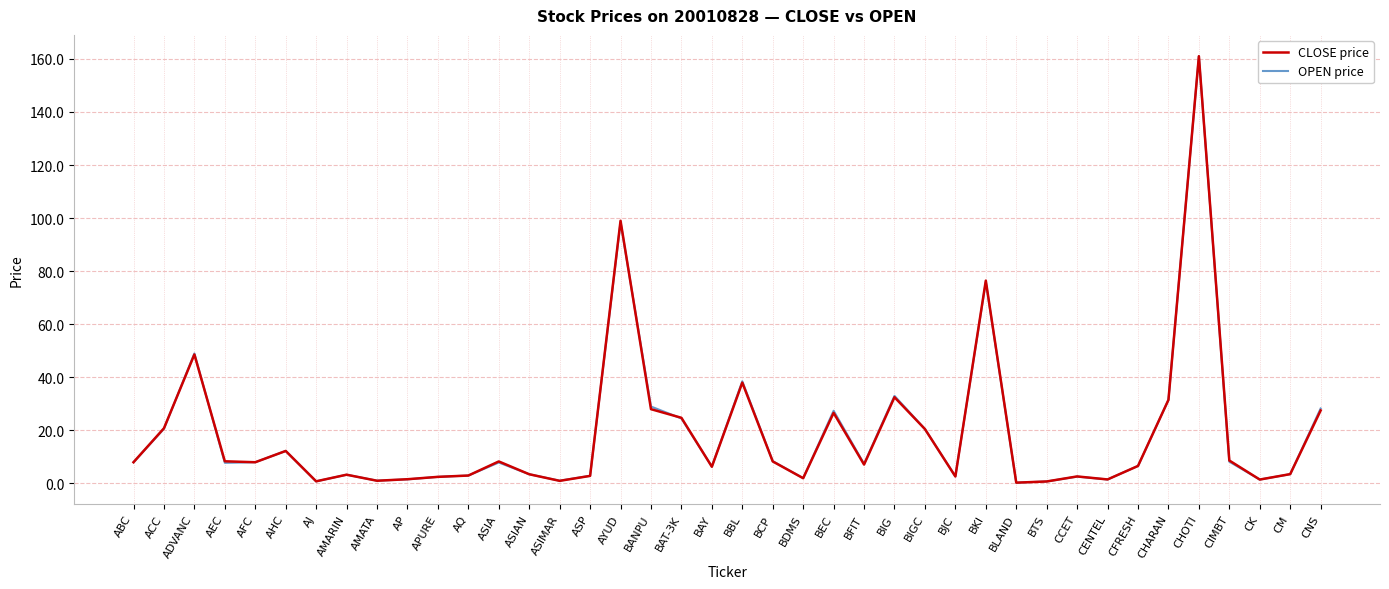

In OPEN price, how many points are higher than both neighbors (excluding endpoints)?

11